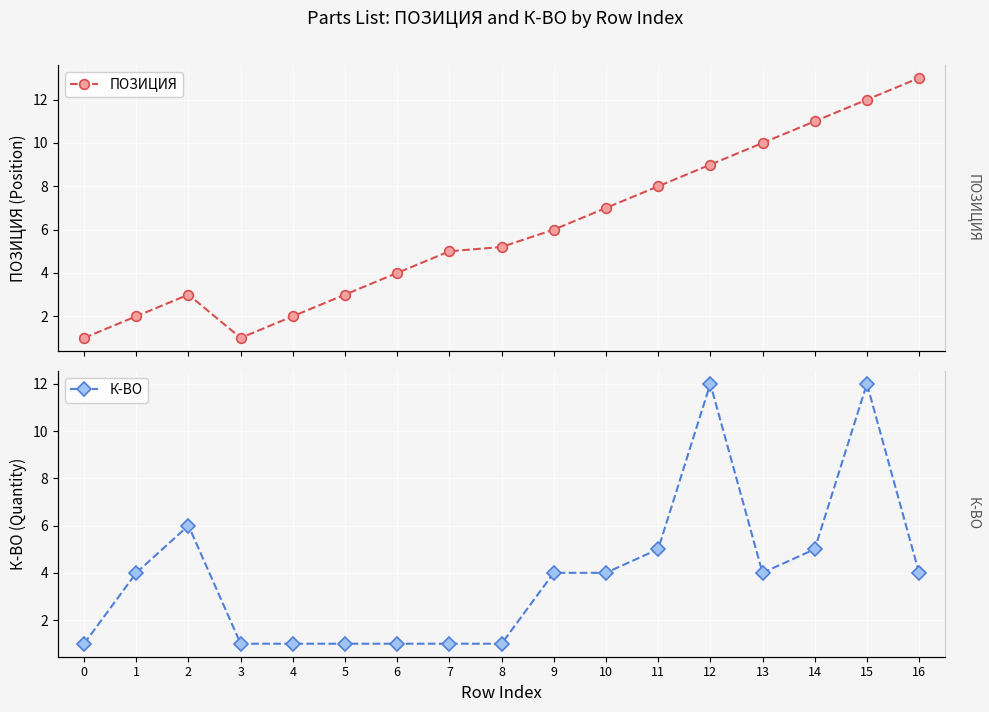

In ПОЗИЦИЯ, how many points are lower than both neighbors (excluding endpoints)?

1